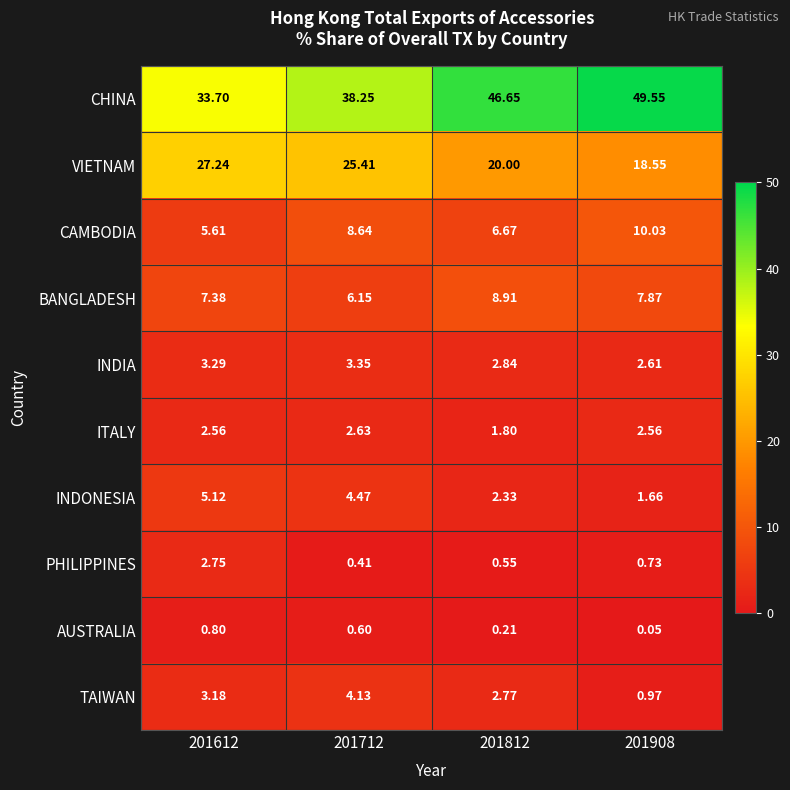

Rank the series by their maximum value, from highest to lowest.

CHINA, VIETNAM, CAMBODIA, BANGLADESH, INDONESIA, TAIWAN, INDIA, PHILIPPINES, ITALY, AUSTRALIA